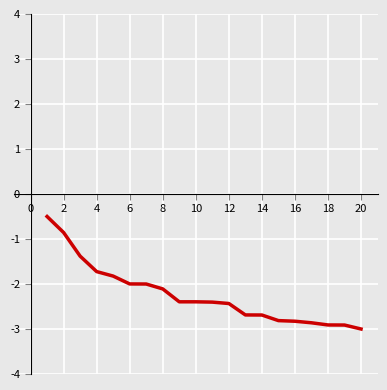

What is the difference between the maximum and minimum values?

2.5